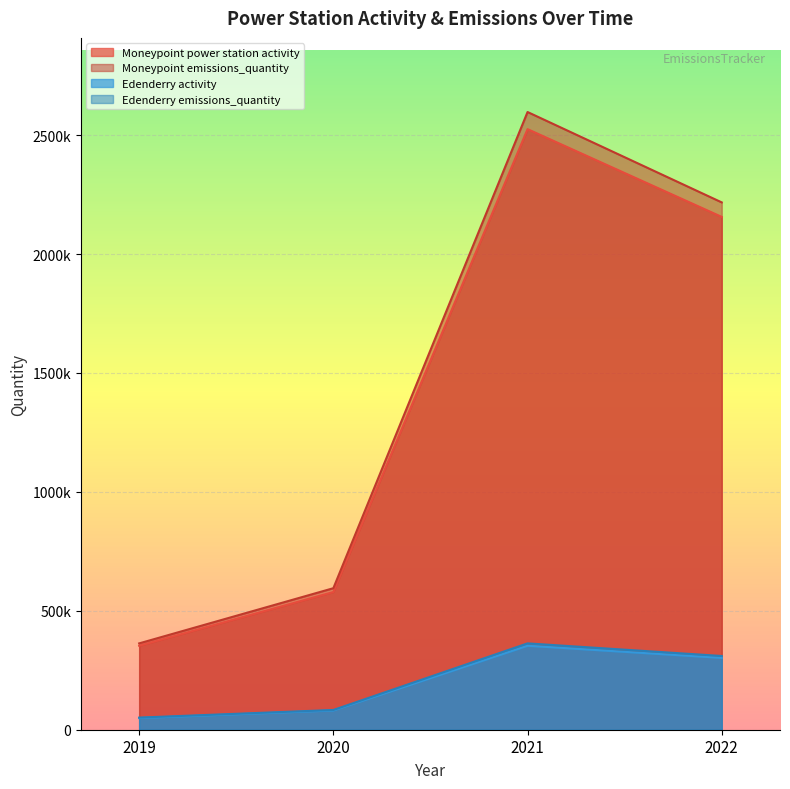

Reading right to left, extract all data points from this chart.

Moneypoint power station activity: 2022=2156000	2021=2525000	2020=579000	2019=353000
Moneypoint emissions_quantity: 2022=2217000	2021=2597000	2020=595000	2019=363000
Edenderry activity: 2022=302000	2021=353000	2020=81000	2019=49000
Edenderry emissions_quantity: 2022=310000	2021=363000	2020=83000	2019=51000